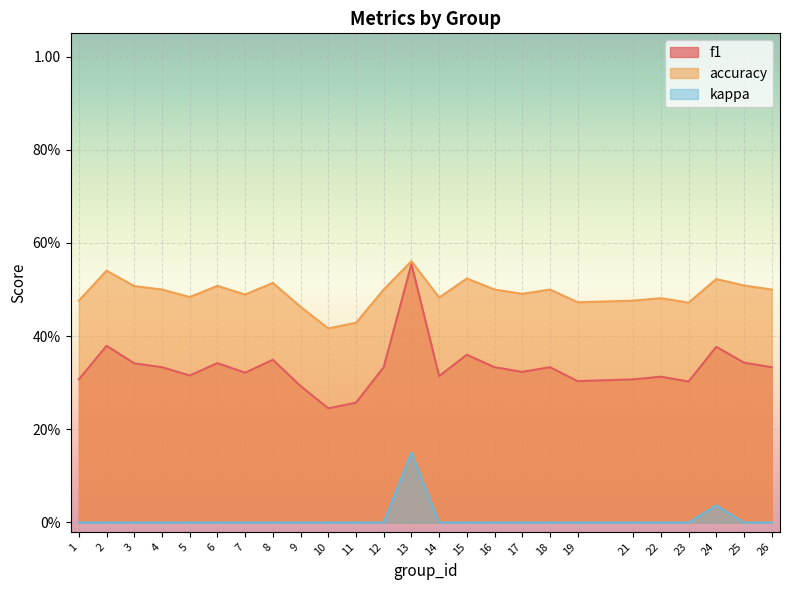

At which label does accuracy reach its minimum?

10